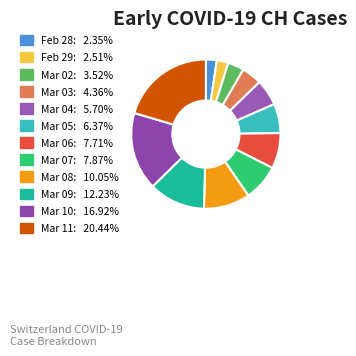

How many slices are in this pie chart?

12